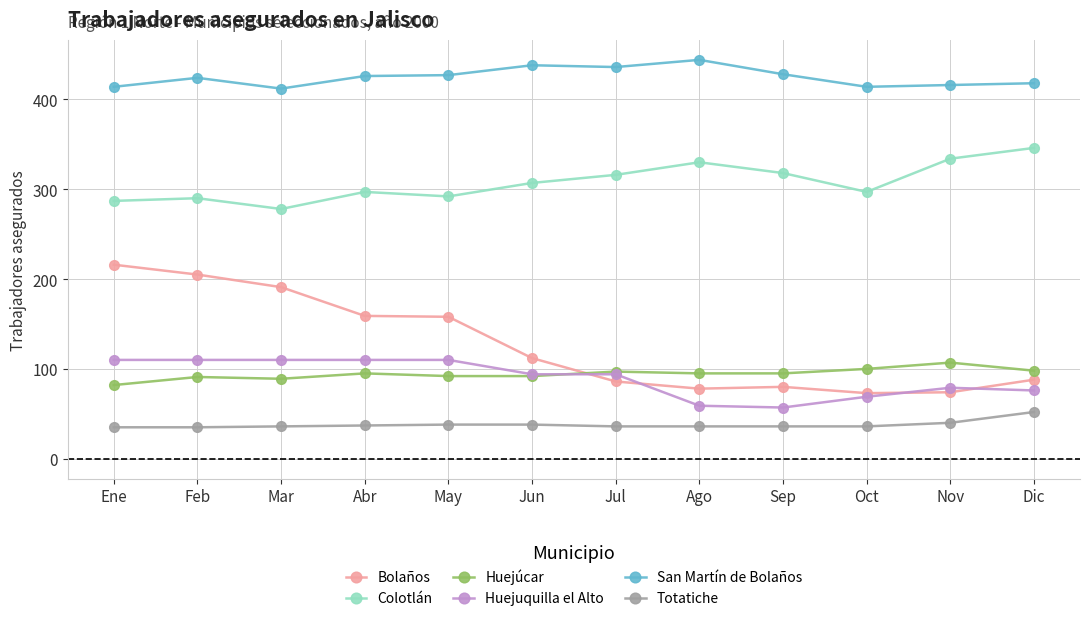

True or false: Bolaños and San Martín de Bolaños intersect in this chart.

False